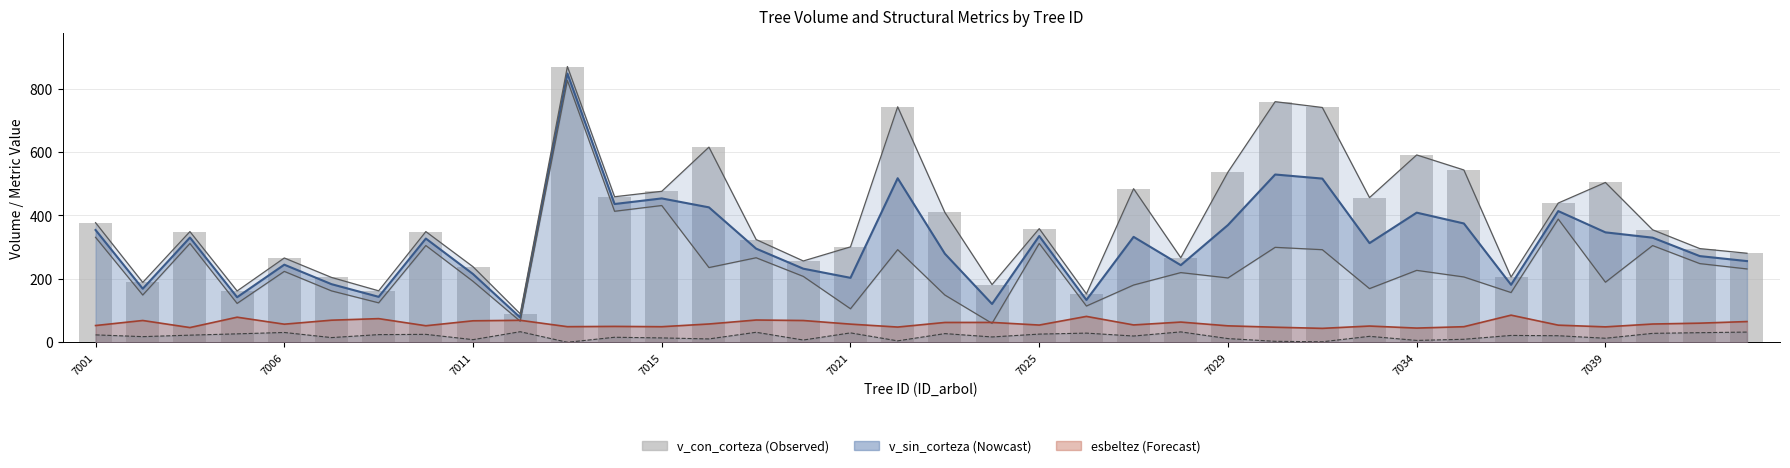

What is the change in value from 15 to 31?

+182.6